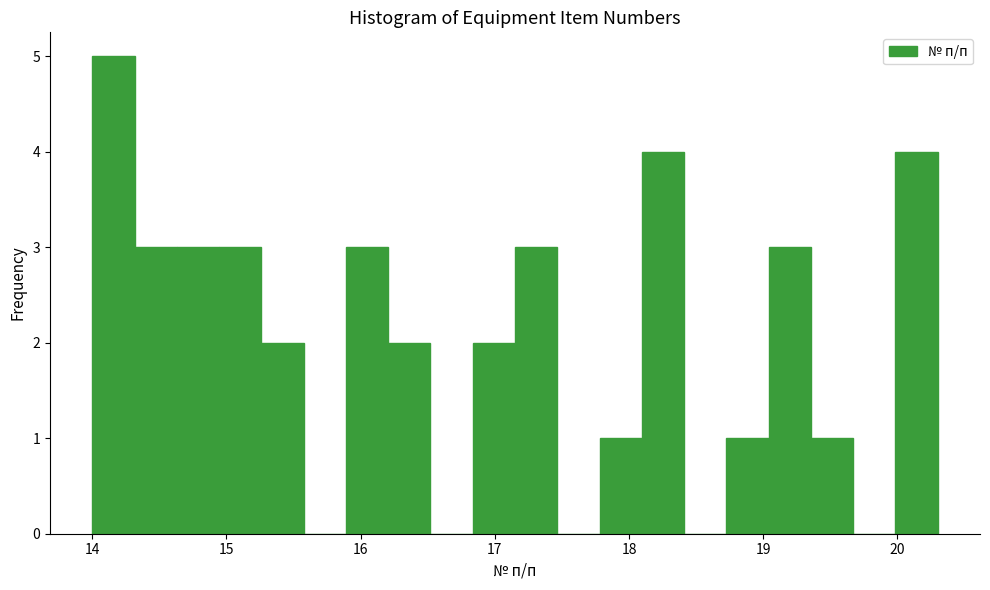

Around what value on the x-axis is the tallest bar? Give the approximate position of its centre, as read against the axis.

14.2